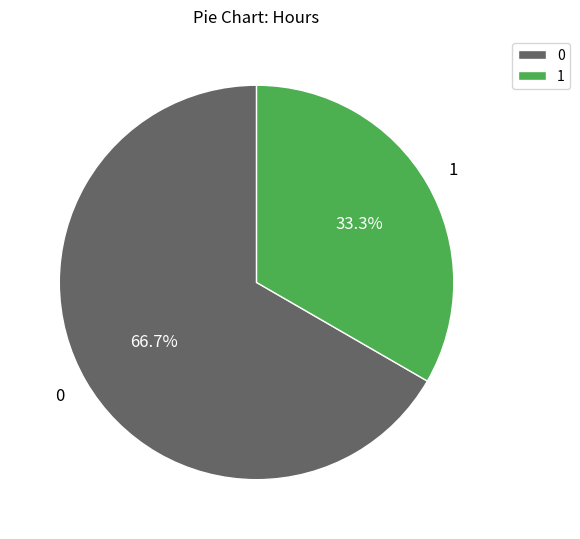

Rank the categories by value from lowest to highest.

1, 0